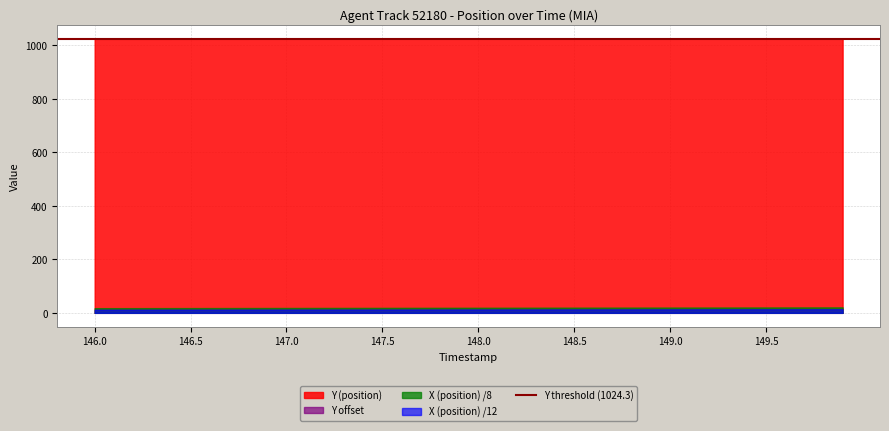

Reading left to right, extract all data points from this chart.

X (position): 146.0=139.4	146.1=140.0	146.2=140.6	146.3=141.2	146.4=141.8	146.5=142.4	146.6=143.0	146.7=143.6	146.8=144.2	146.9=144.8	147.0=145.4	147.1=146.0	147.2=146.6	147.3=147.2	147.4=147.8	147.5=148.4	147.6=149.0	147.7=149.6	147.8=150.2	147.9=150.8	148.0=151.4	148.1=152.0	148.2=152.6	148.3=153.2	148.4=153.8	148.5=154.4	148.6=155.0	148.7=155.7	148.8=156.3	148.9=156.9	149.0=157.5	149.1=158.1	149.2=158.7	149.3=159.3	149.4=159.9	149.5=160.5	149.6=161.1	149.7=161.7	149.8=162.3	149.9=162.9
Y (position): 146.0=1023.6	146.1=1023.6	146.2=1023.6	146.3=1023.7	146.4=1023.7	146.5=1023.7	146.6=1023.7	146.7=1023.8	146.8=1023.8	146.9=1023.8	147.0=1023.8	147.1=1023.9	147.2=1023.9	147.3=1023.9	147.4=1023.9	147.5=1024.0	147.6=1024.0	147.7=1024.0	147.8=1024.0	147.9=1024.0	148.0=1024.1	148.1=1024.1	148.2=1024.1	148.3=1024.2	148.4=1024.2	148.5=1024.2	148.6=1024.2	148.7=1024.2	148.8=1024.3	148.9=1024.3	149.0=1024.3	149.1=1024.3	149.2=1024.4	149.3=1024.4	149.4=1024.4	149.5=1024.5	149.6=1024.5	149.7=1024.5	149.8=1024.5	149.9=1024.5
TIMESTAMP: 146.0=146.0	146.1=146.1	146.2=146.2	146.3=146.3	146.4=146.4	146.5=146.5	146.6=146.6	146.7=146.7	146.8=146.8	146.9=146.9	147.0=147.0	147.1=147.1	147.2=147.2	147.3=147.3	147.4=147.4	147.5=147.5	147.6=147.6	147.7=147.7	147.8=147.8	147.9=147.9	148.0=148.0	148.1=148.1	148.2=148.2	148.3=148.3	148.4=148.4	148.5=148.5	148.6=148.6	148.7=148.7	148.8=148.8	148.9=148.9	149.0=149.0	149.1=149.1	149.2=149.2	149.3=149.3	149.4=149.4	149.5=149.5	149.6=149.6	149.7=149.7	149.8=149.8	149.9=149.9